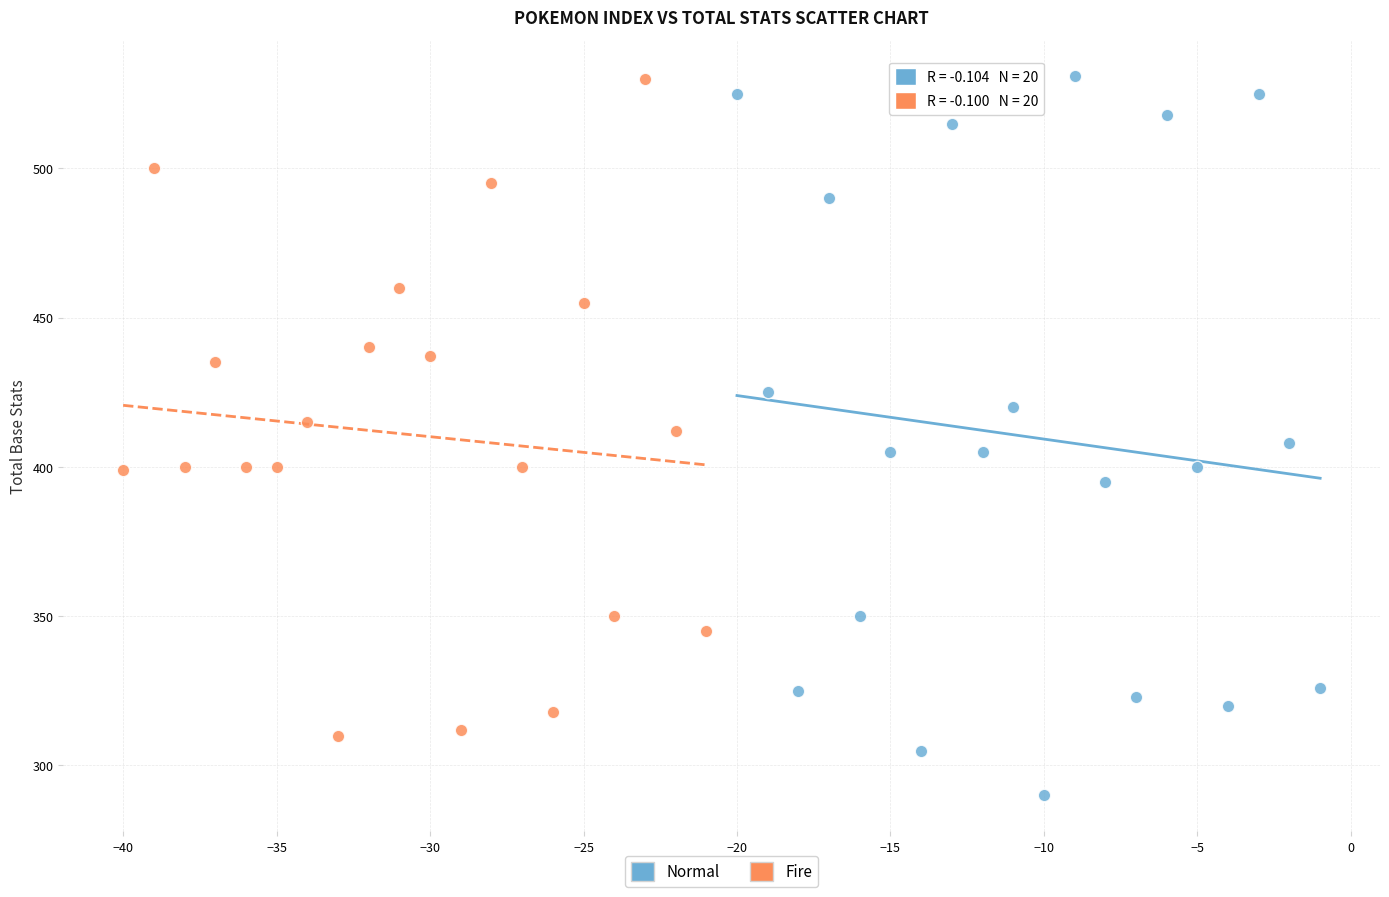

Which series has the largest Y range (max minus min)?

Normal